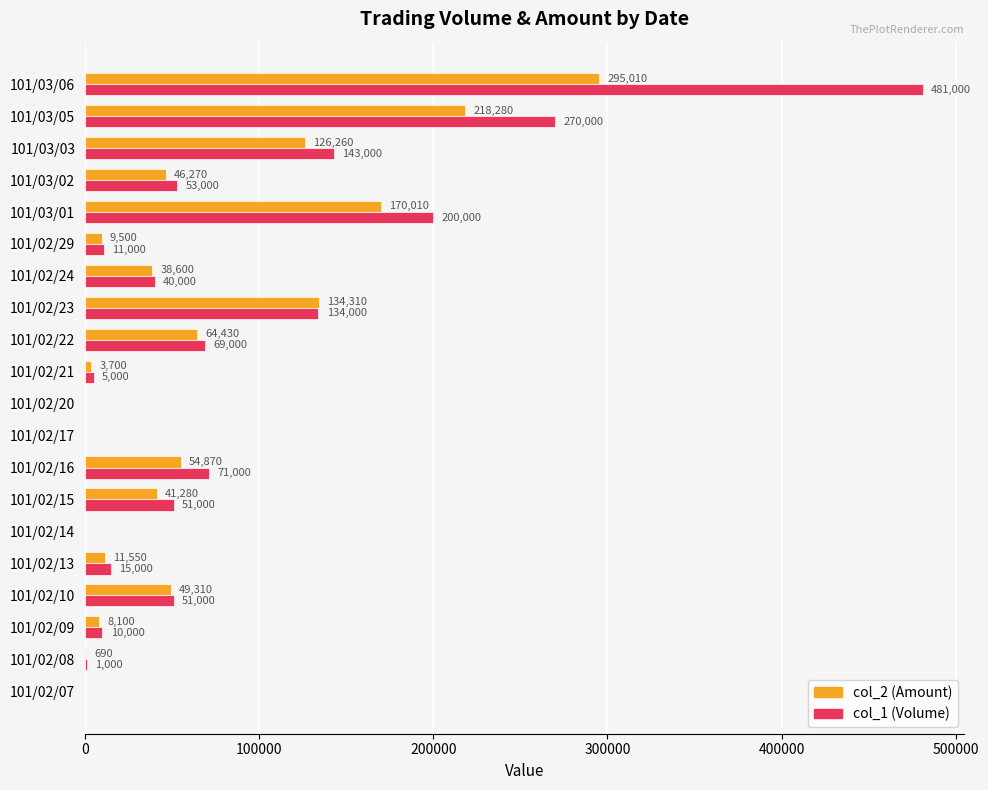

What is the sum of all col_1 (Volume) values?

1605000